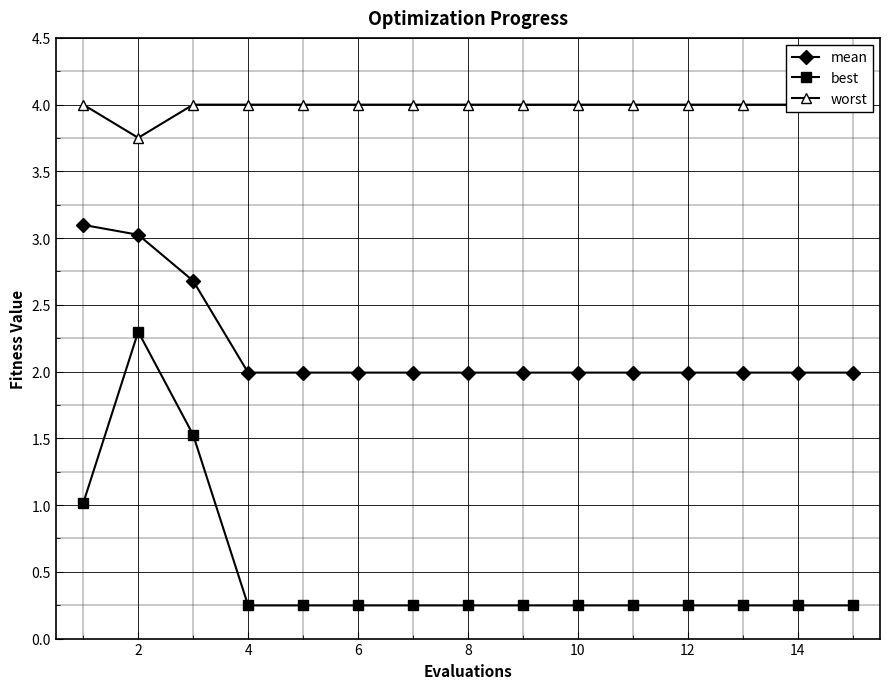

At which category does best reach its first local peak?

2